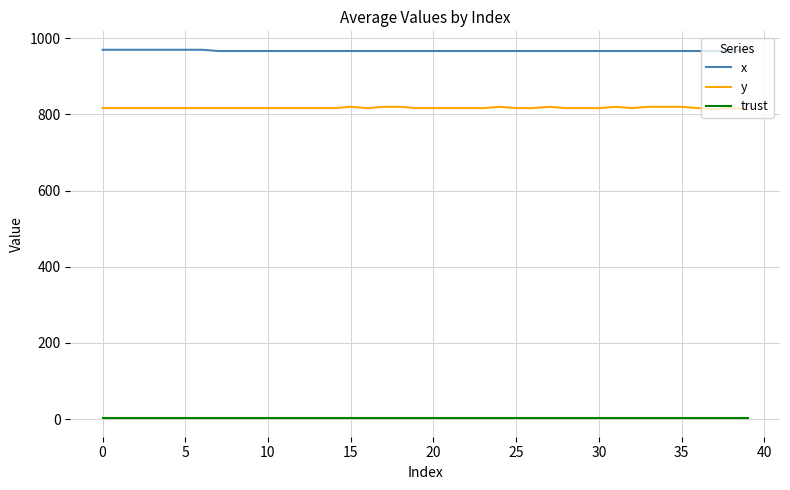

Rank the series by their maximum value, from highest to lowest.

x, y, trust